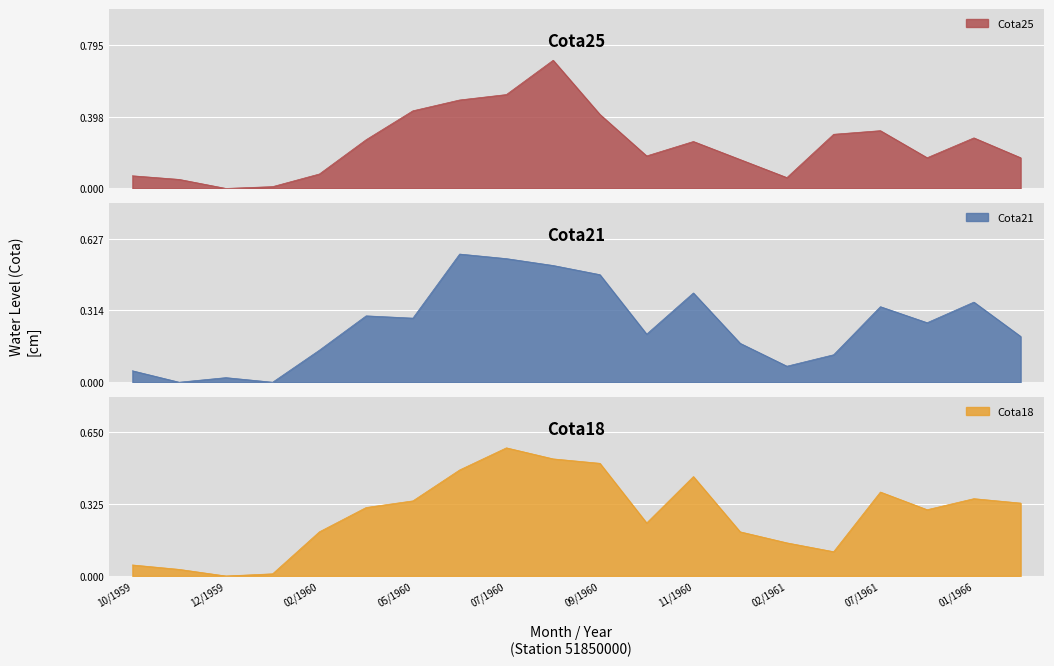

What is the maximum value for Cota18?

0.6